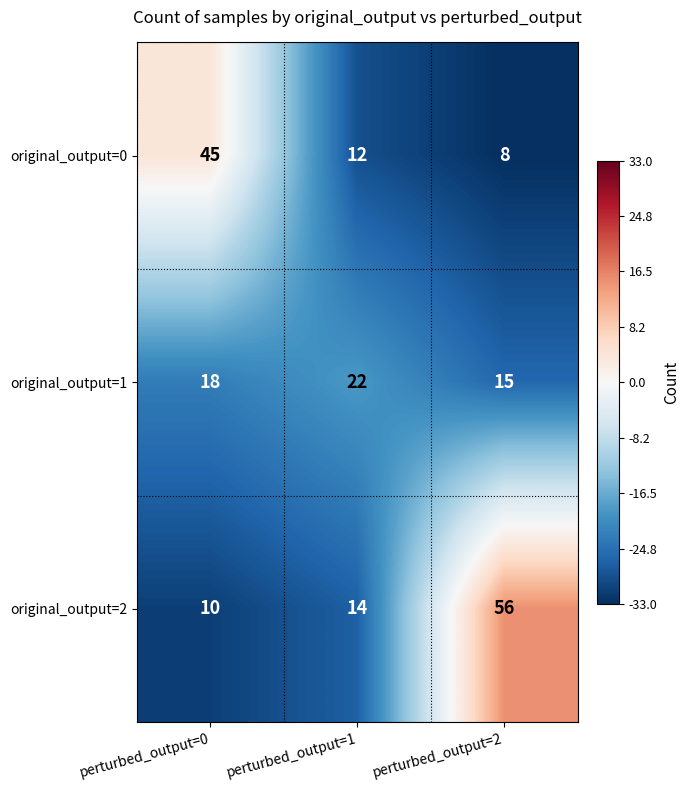

What is the spread (max minus min) of values at perturbed_output=2?

48